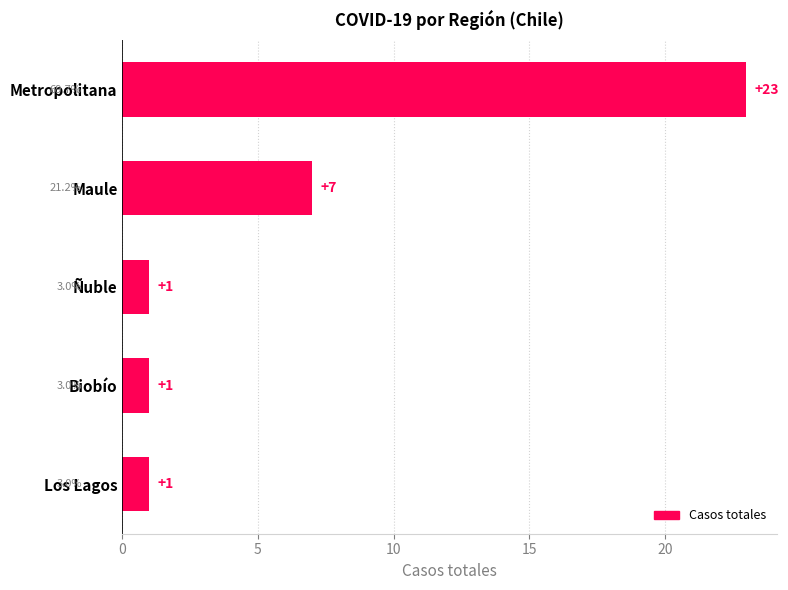

What position from the top is Metropolitana?

1